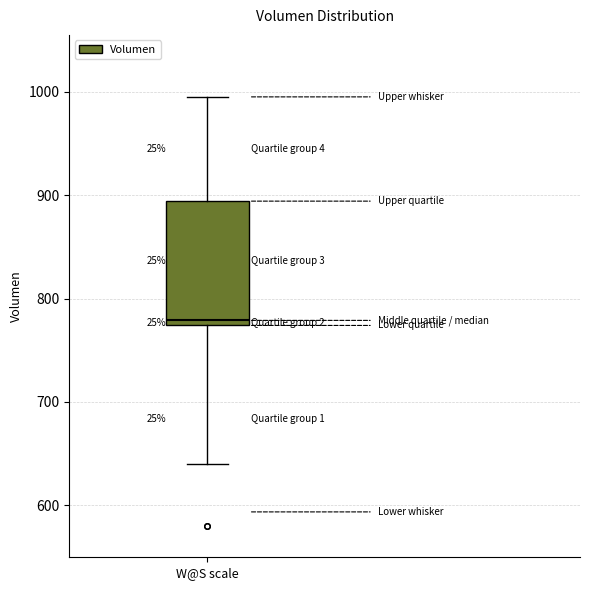

Transcribe this box plot: give where the median line is, the range the box spans, and where the two whiskers end, as read against the y-axis. The values are not printed on the chart, so give them approximately, as read against the axis.

median 780, box 770 to 890, whiskers 640 to 1000